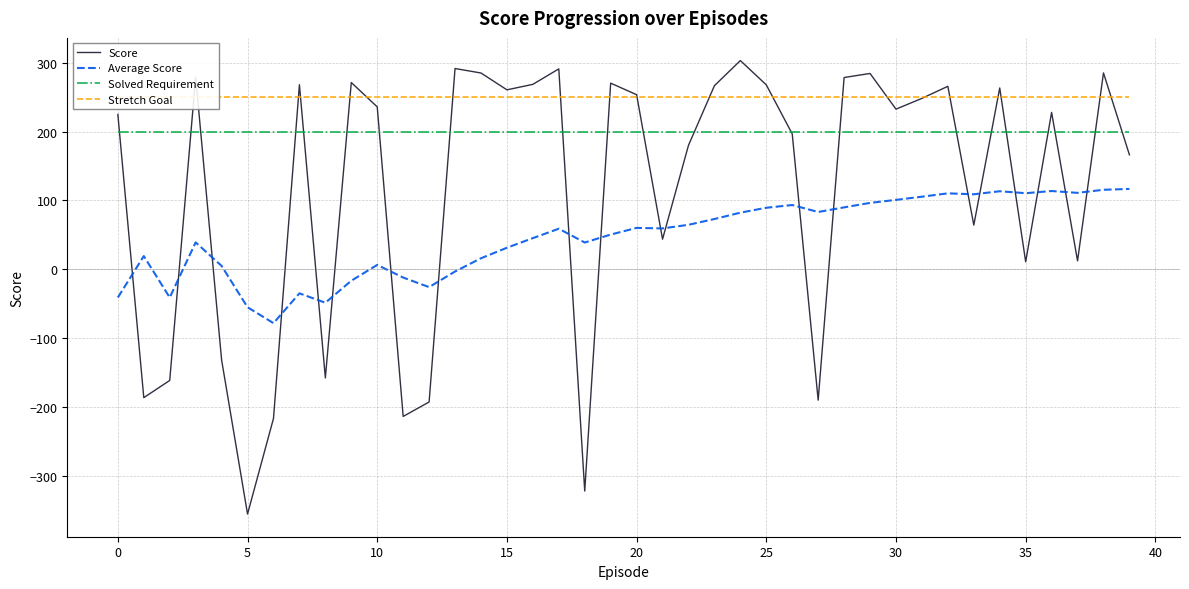

At how many categories does at least one series exceed -334?

40